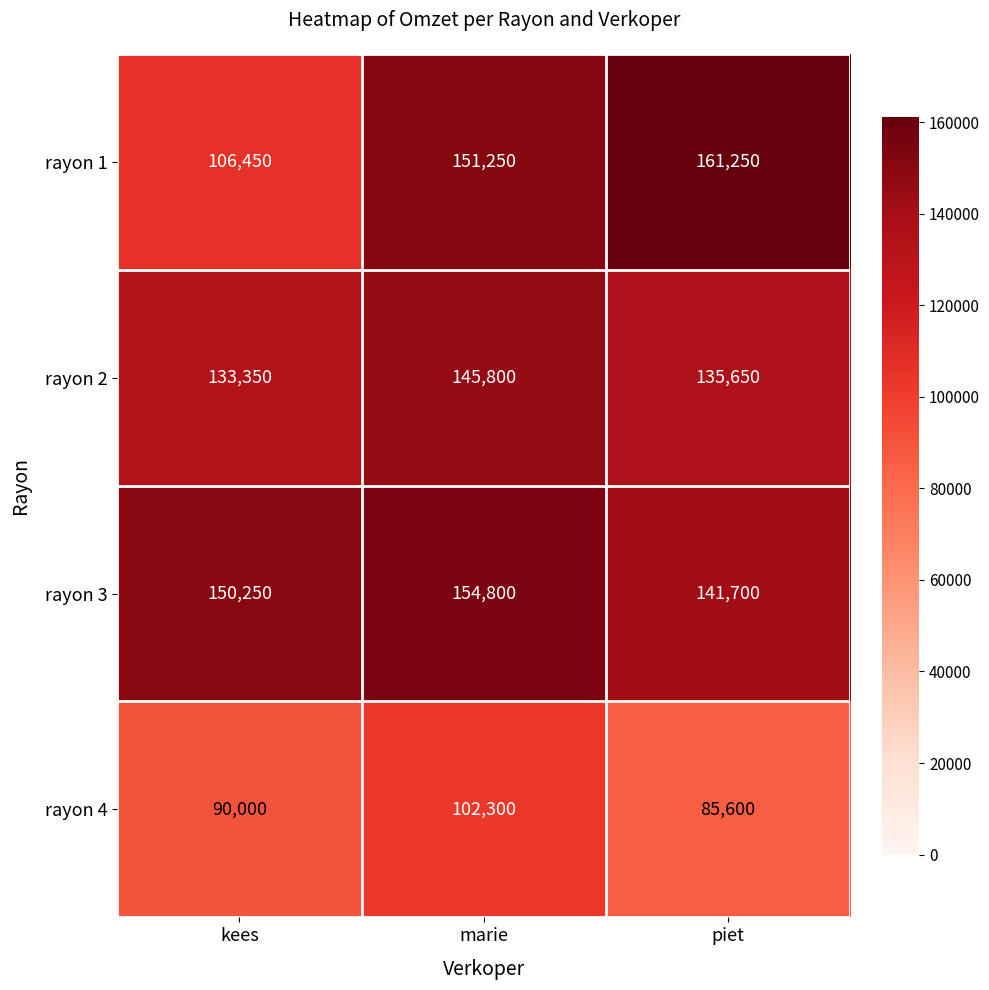

Rank the series at marie from lowest to highest value.

rayon 4, rayon 2, rayon 1, rayon 3